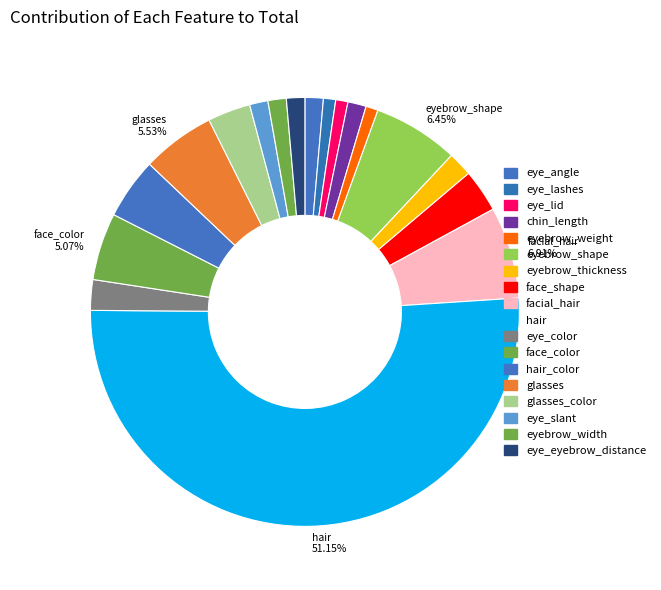

How many segments does this pie chart have?

18